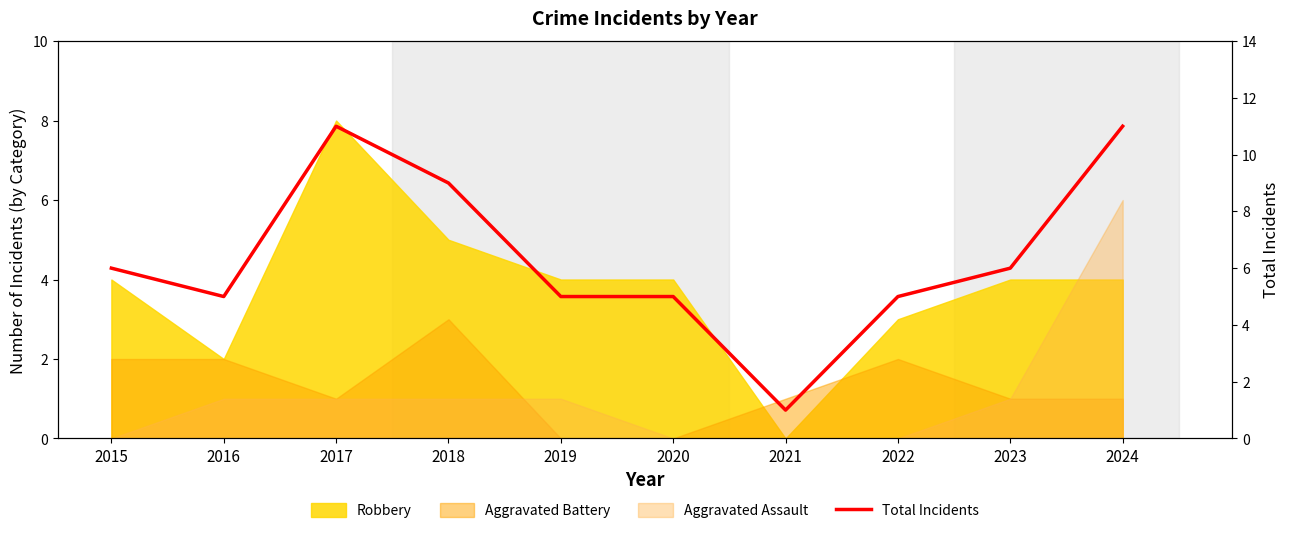

What is the difference between the values at 2017 and 2016?

6